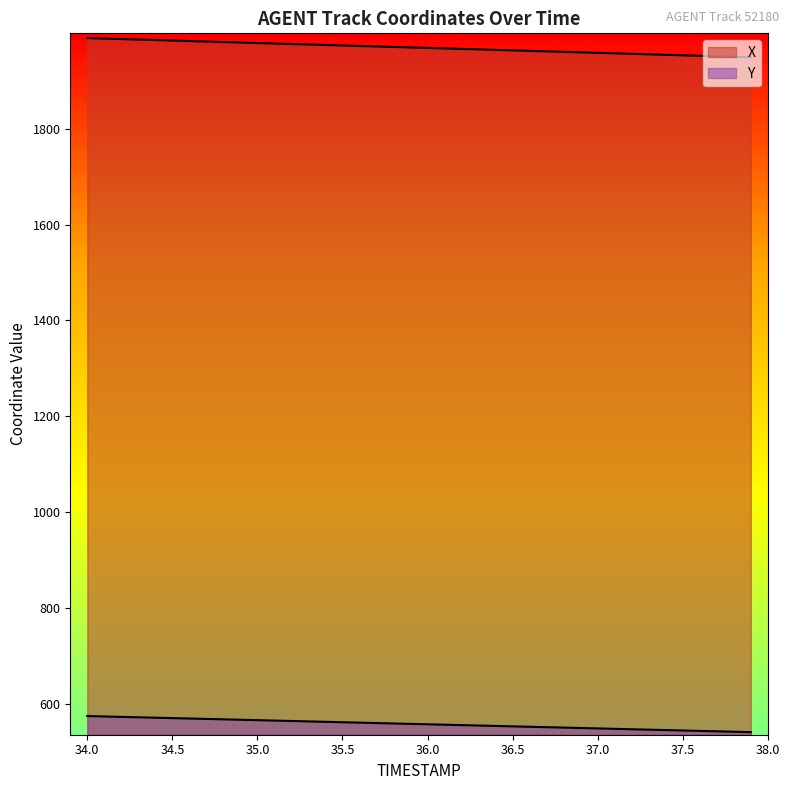

At how many categories does at least one series exceed 601?

40